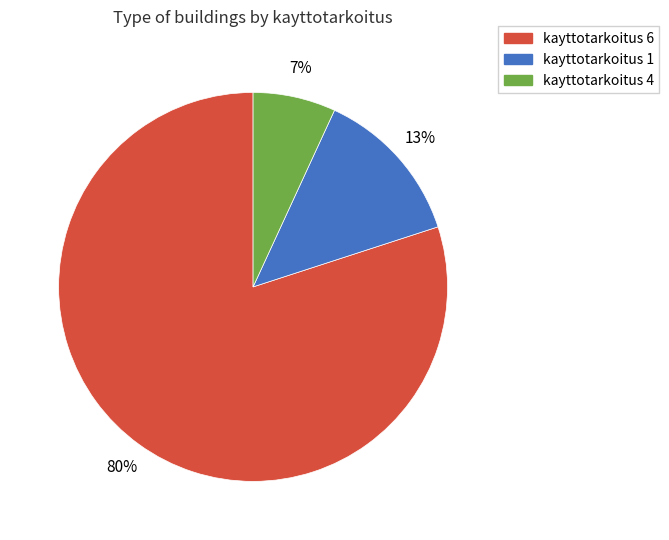

Does any single category account for the majority?

Yes